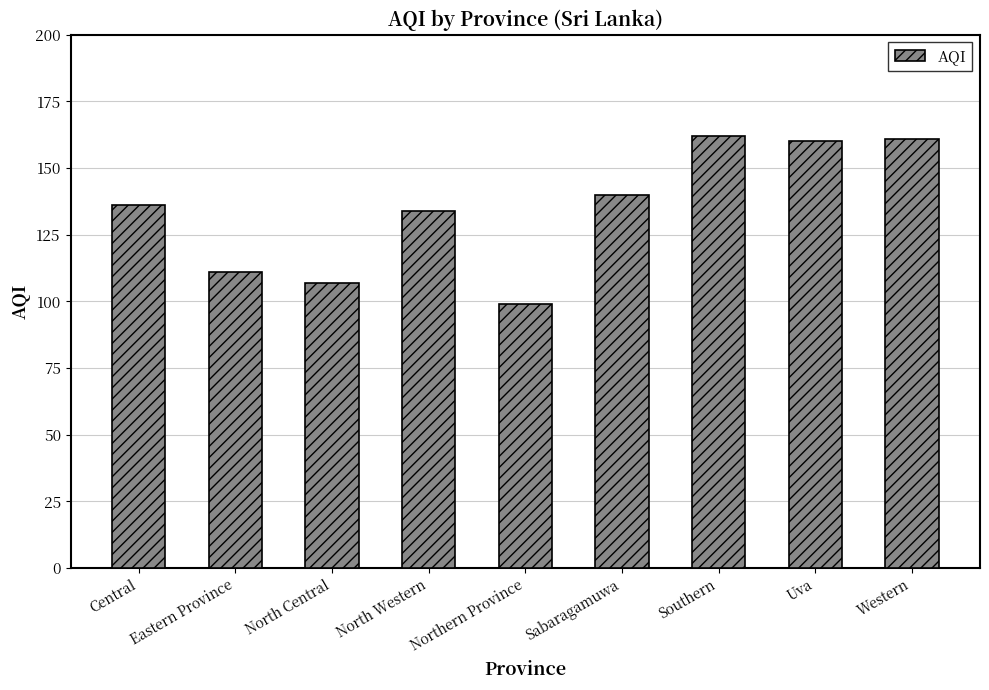

What is the greatest value displayed?

162